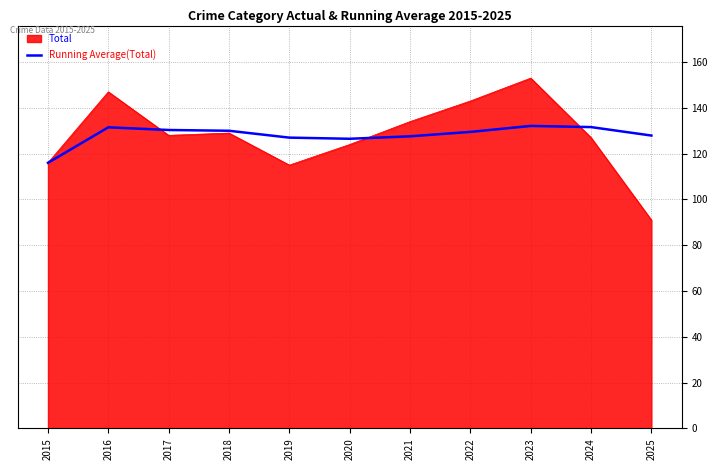

Does the chart have visible grid lines?

Yes